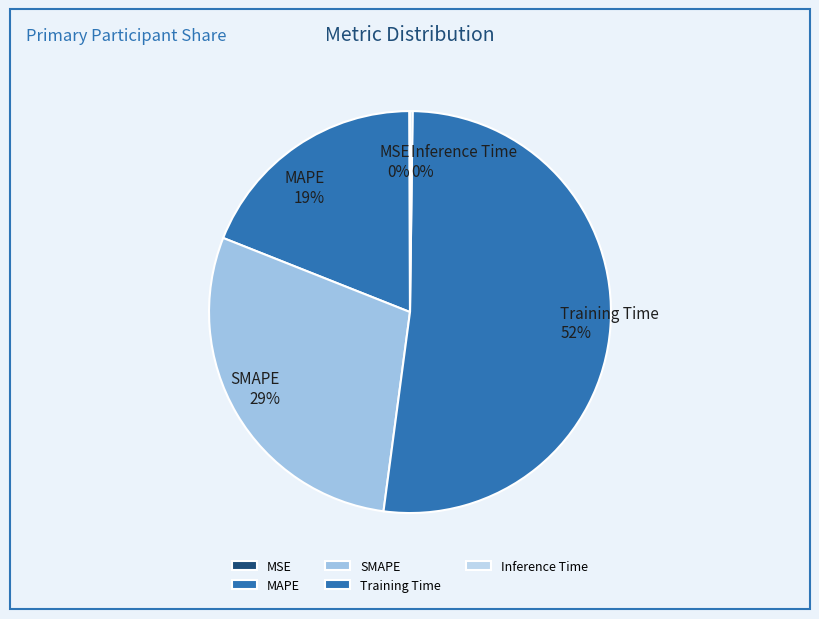

Which slice represents more than half of the pie?

Training Time